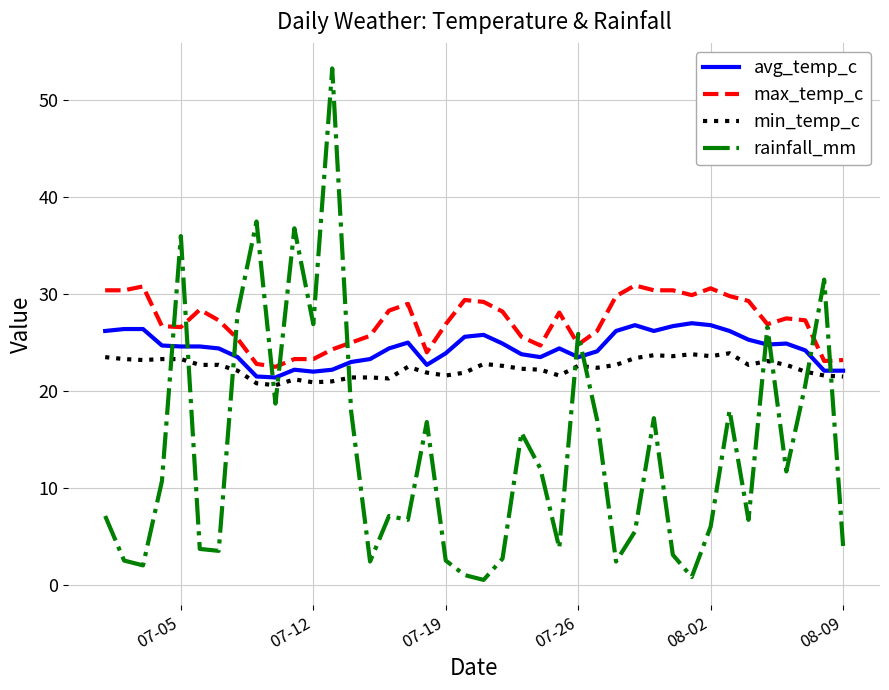

What is the minimum value shown in the chart?

0.5